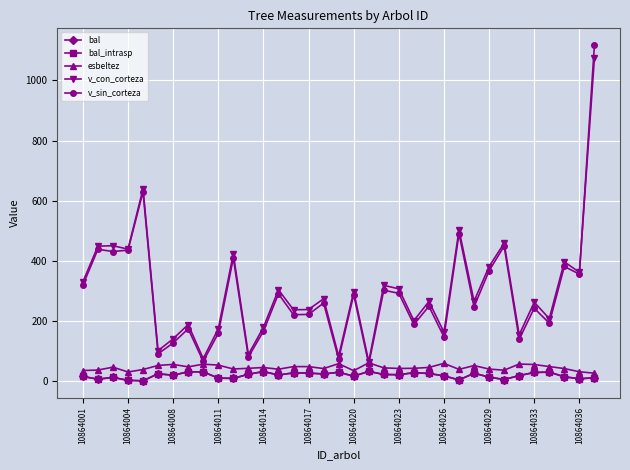

What is the difference between the maximum and second lowest values in the v_sin_corteza series?

1052.6